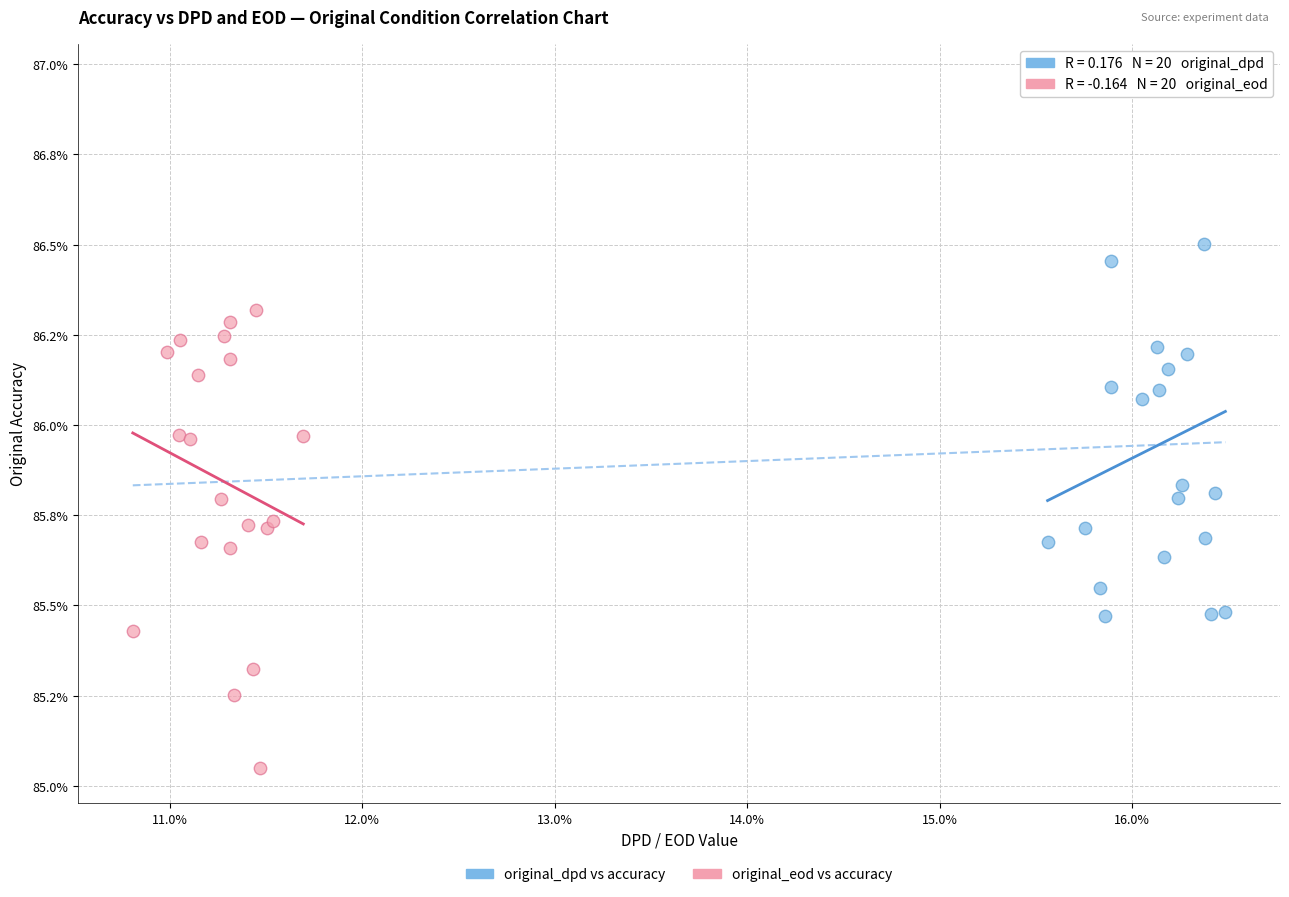

What are all the series names shown in the legend?

original_dpd vs accuracy, original_eod vs accuracy